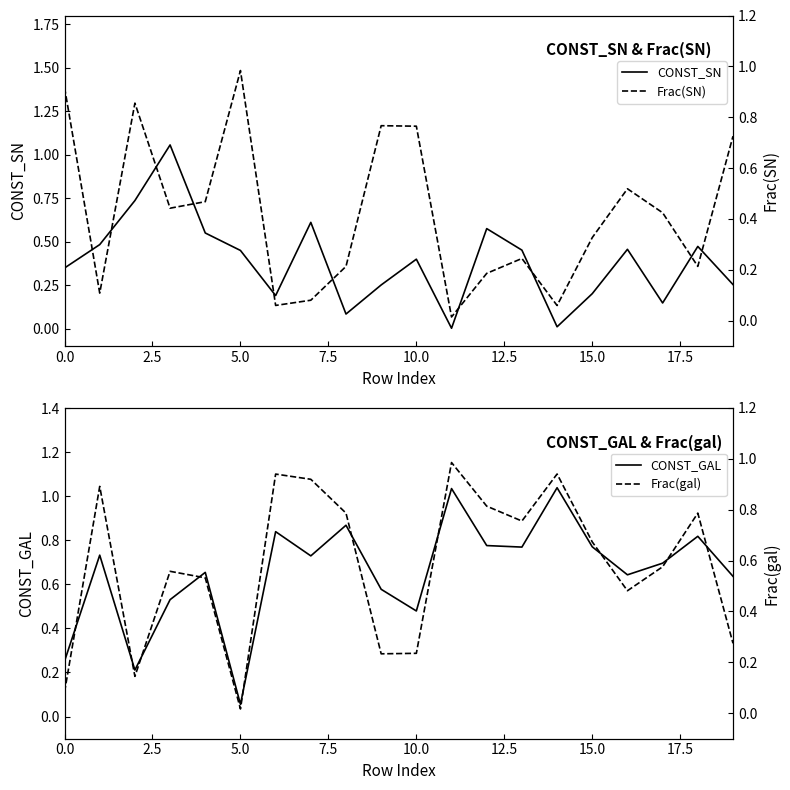

Does the chart display data point markers on the line(s)?

No